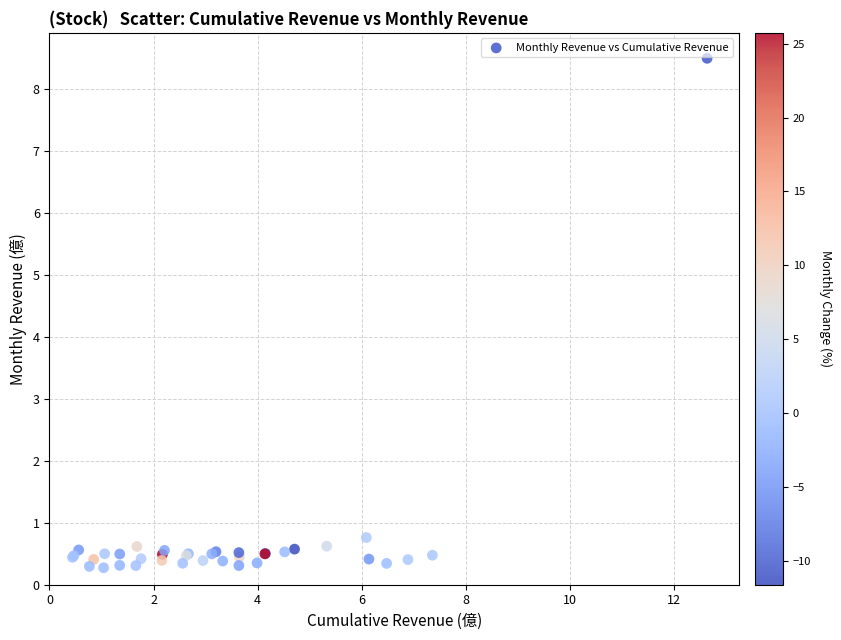

What Y value in the scatter plot is closest to 4?

0.8